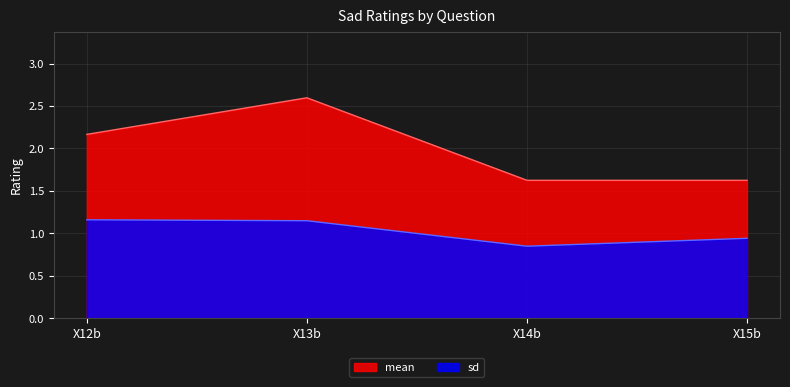

Reading left to right, what are all the values shown in this chart?

mean: 2.2	2.6	1.6	1.6
sd: 1.2	1.1	0.8	0.9